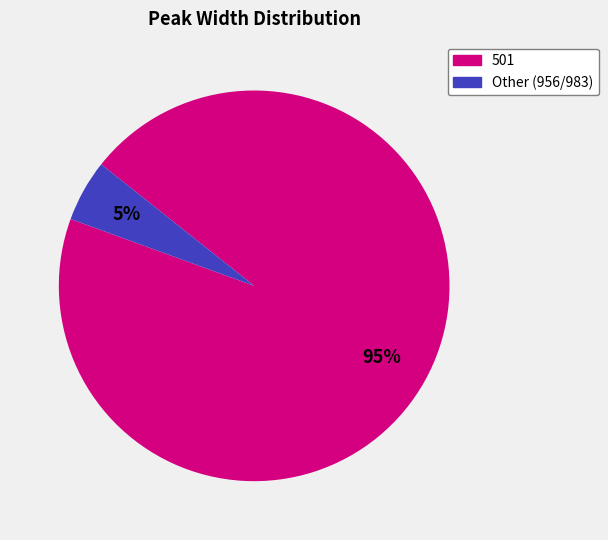

To the nearest percent, what is the difference between the largest and smallest slice percentages?

90%